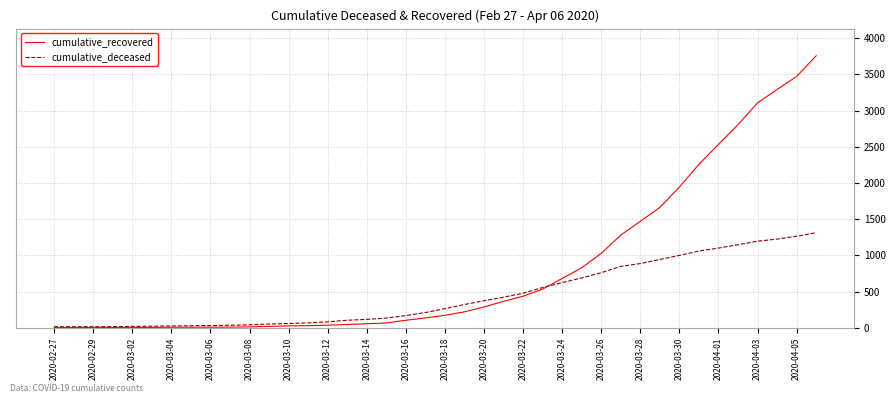

Which series has the largest total across all categories?

cumulative_recovered